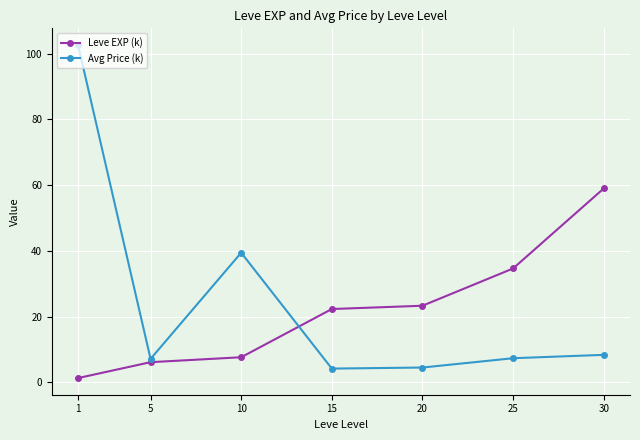

The value of Avg Price (k) at 30 is 8.4. True or false?

True